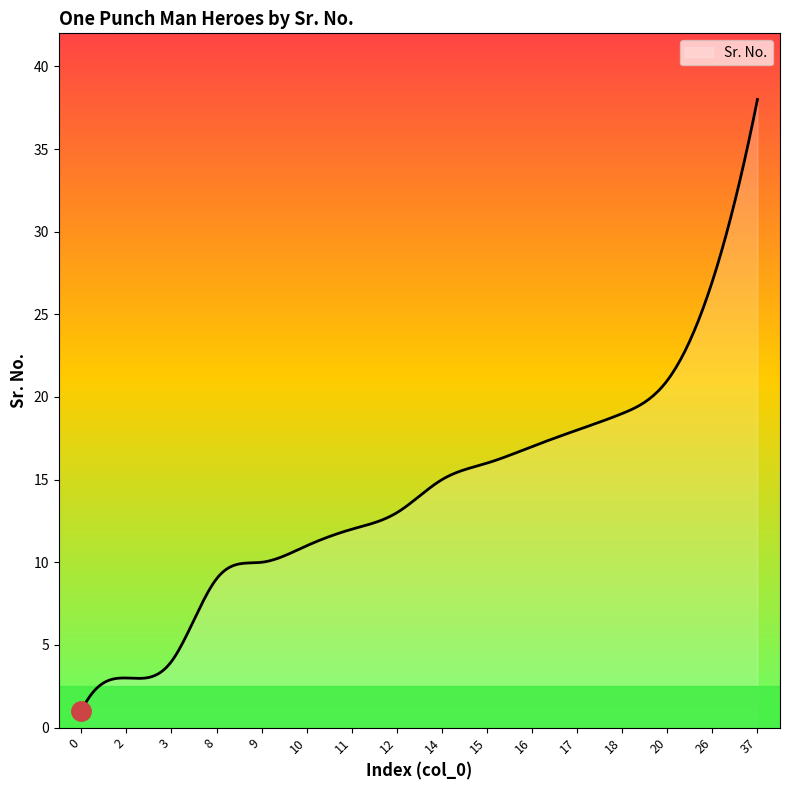

What is the difference between the maximum and minimum values?

37.0